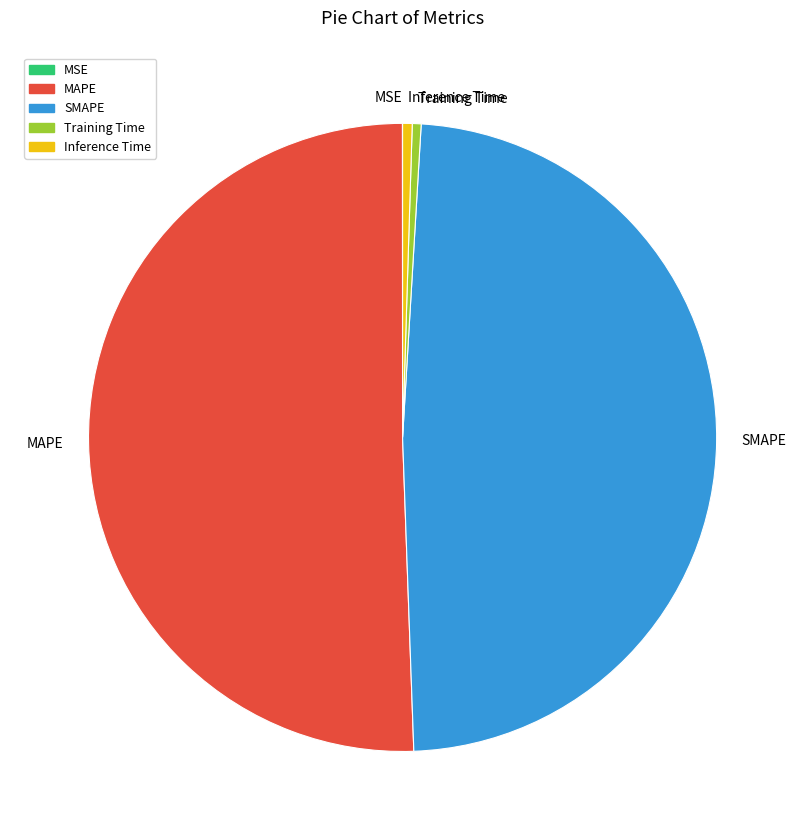

Which slice is the largest?

MAPE